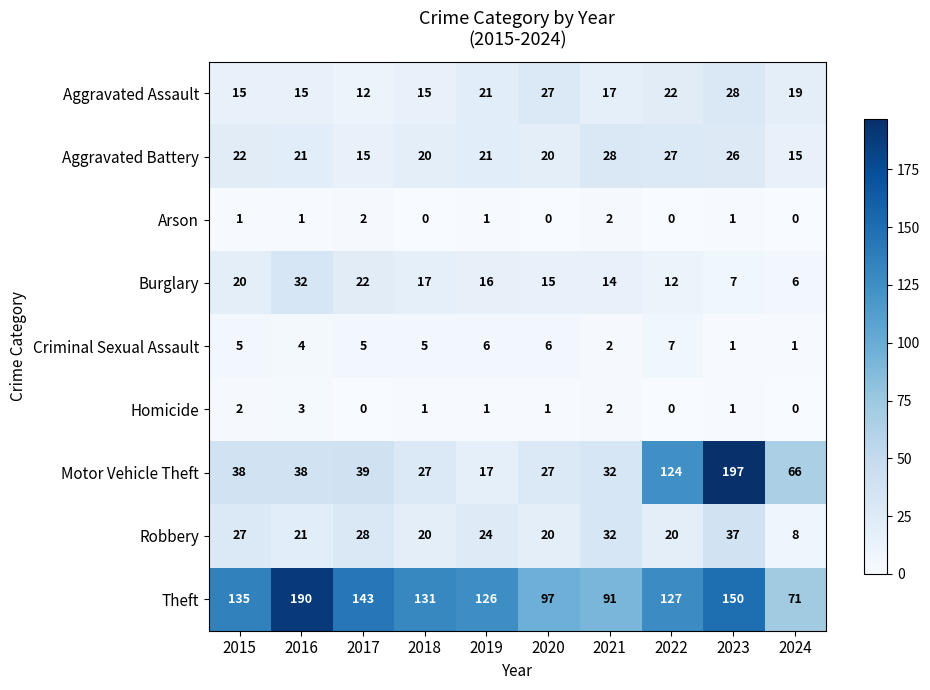

What is the difference between the second highest and minimum values in the Robbery series?

24